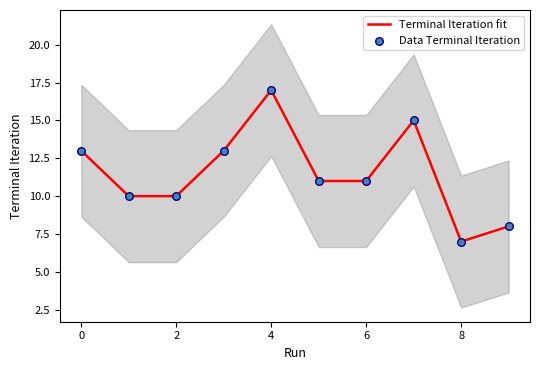

The Terminal Iteration fit series shows 17 at 4. True or false?

True